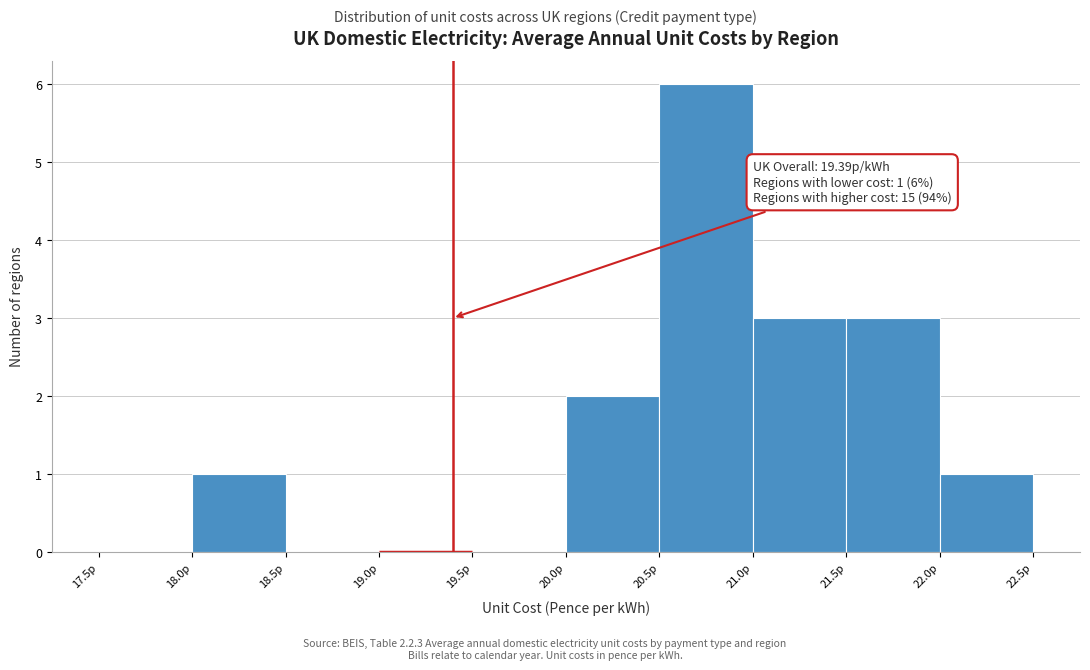

Which range on the x-axis has the tallest bar?

20.5 to 21.0